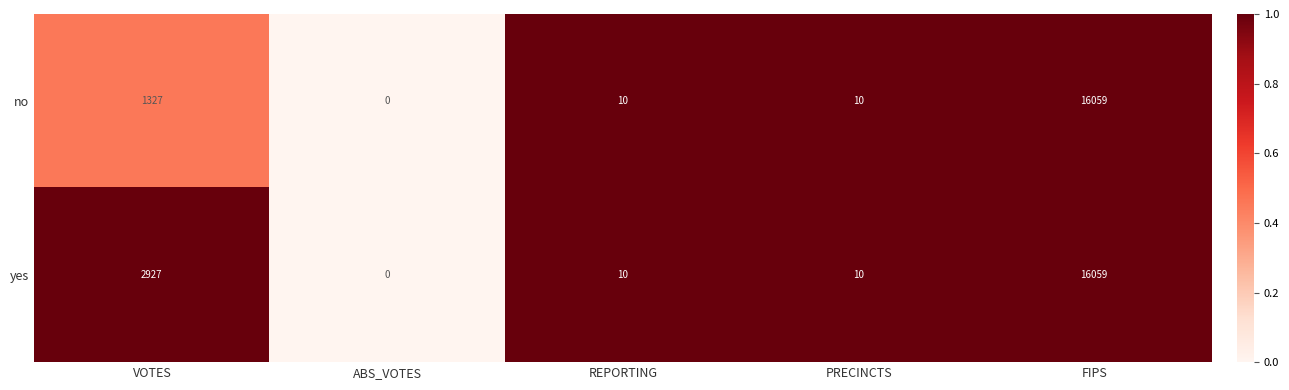

Where does the yes series first go above 10?

VOTES